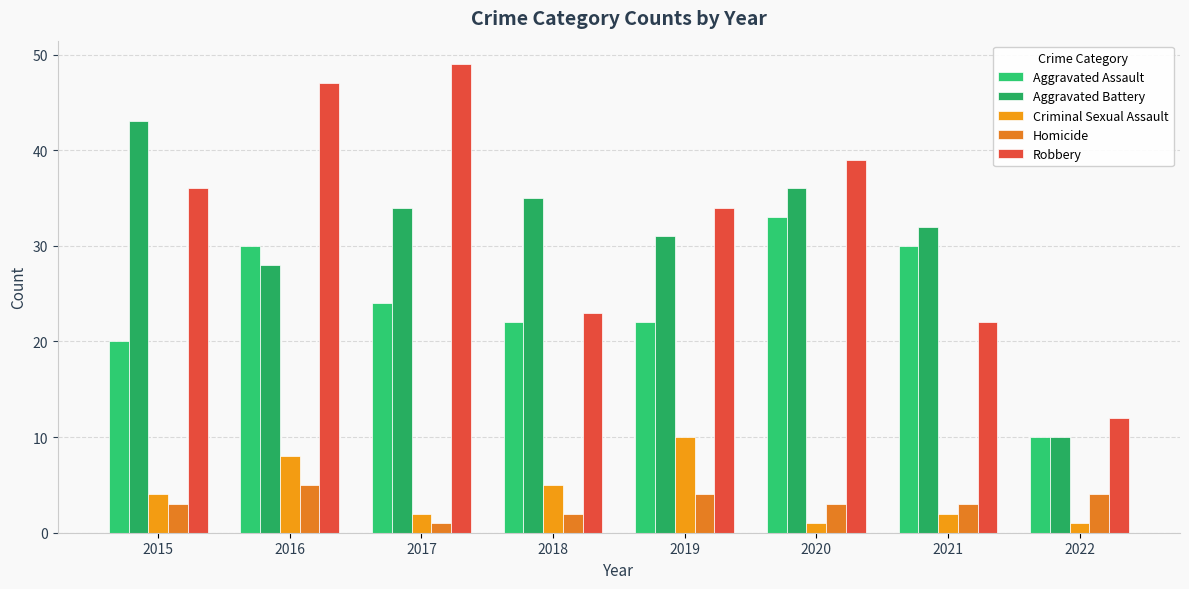

What are all the series names shown in the legend?

Aggravated Assault, Aggravated Battery, Criminal Sexual Assault, Homicide, Robbery